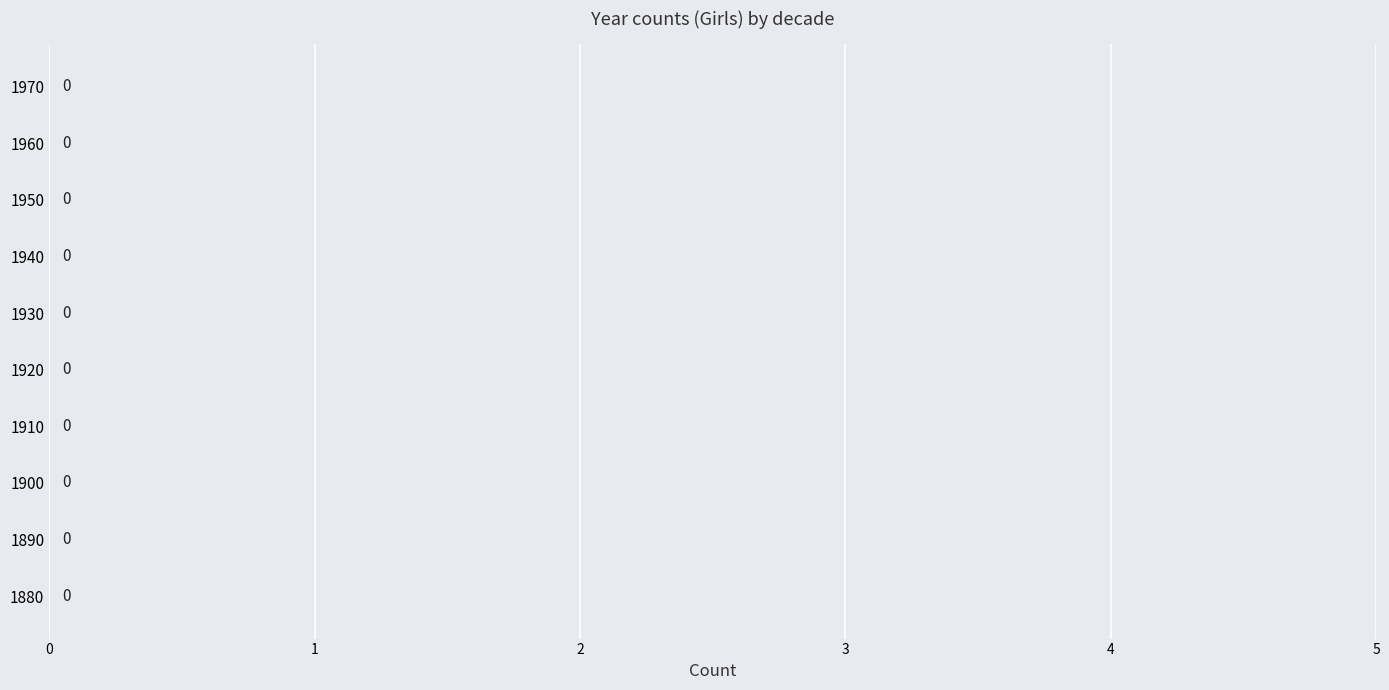

Where is Girls nearest to the value 1949?

1950